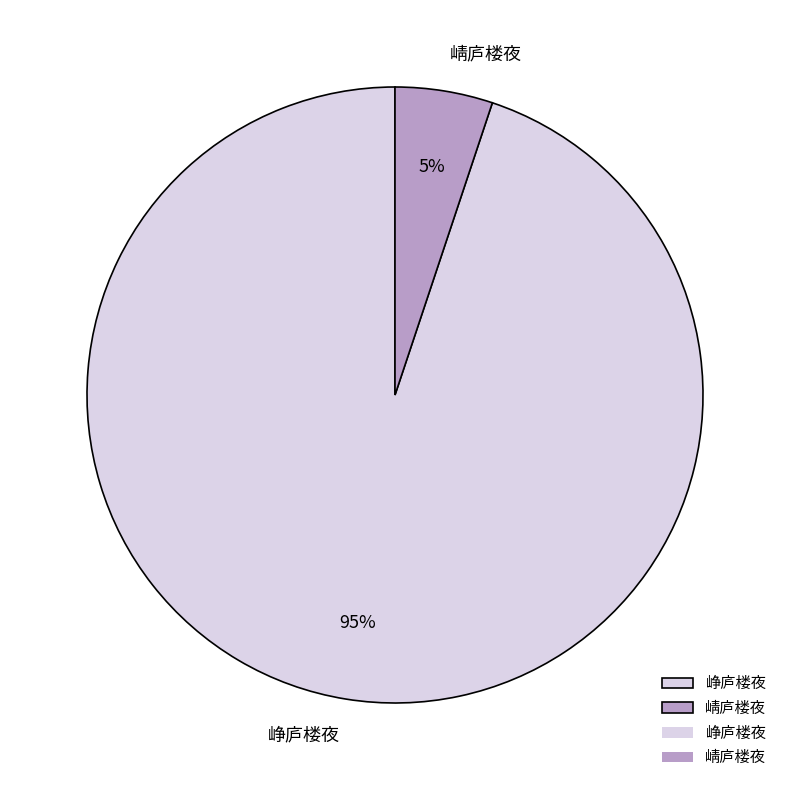

Between 崝庐楼夜 and 峥庐楼夜, which is larger?

峥庐楼夜